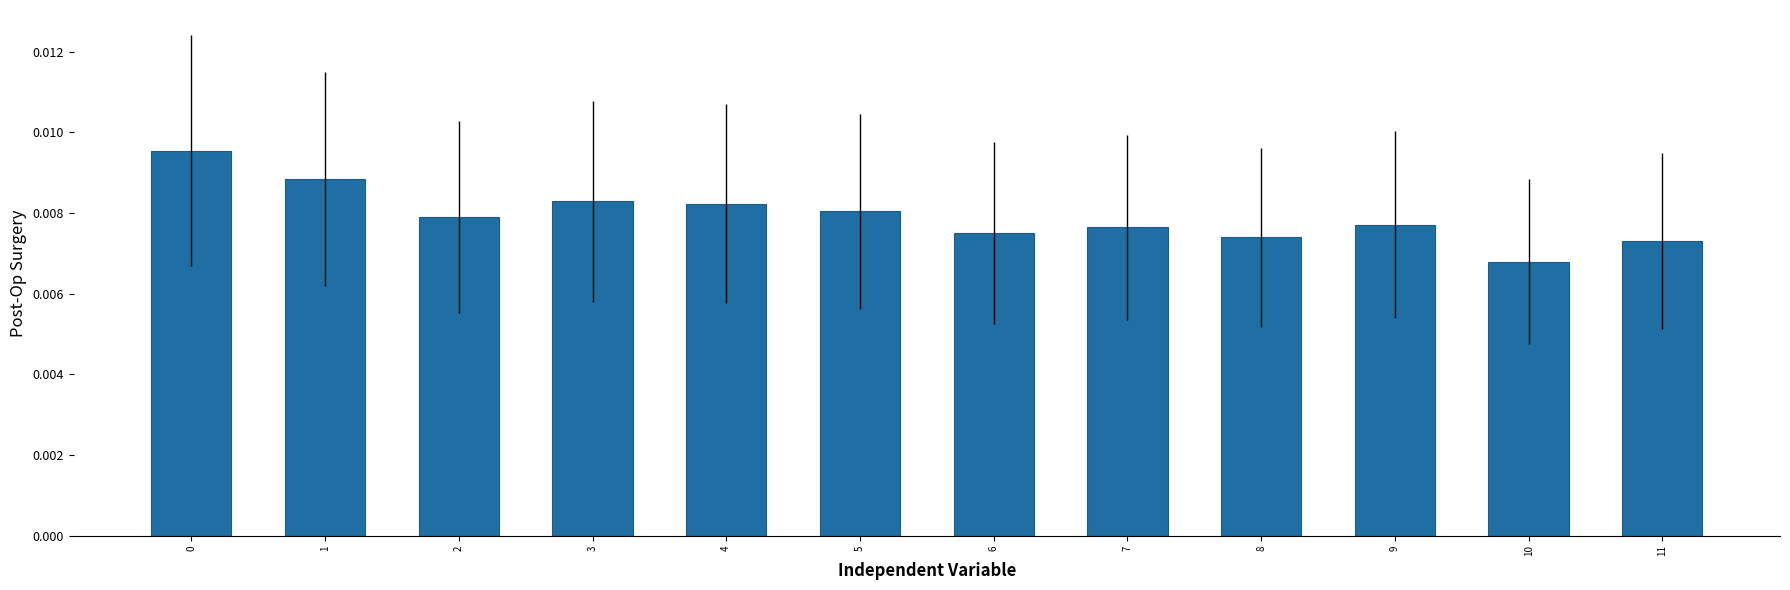

At which category does the chart reach its minimum across all series?

10